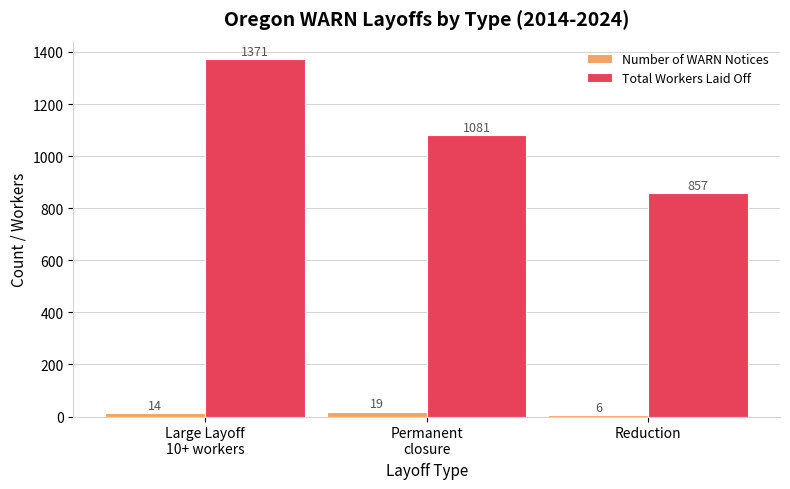

How many values in the Number of WARN Notices series are below 14?

1